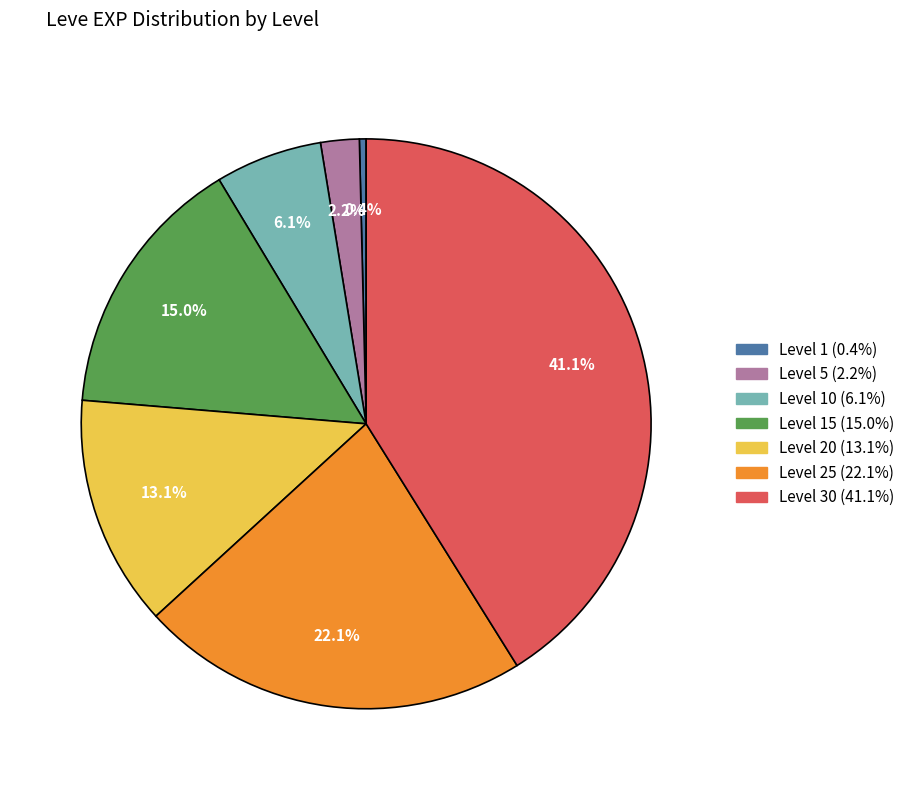

Is there a majority slice in this chart?

No